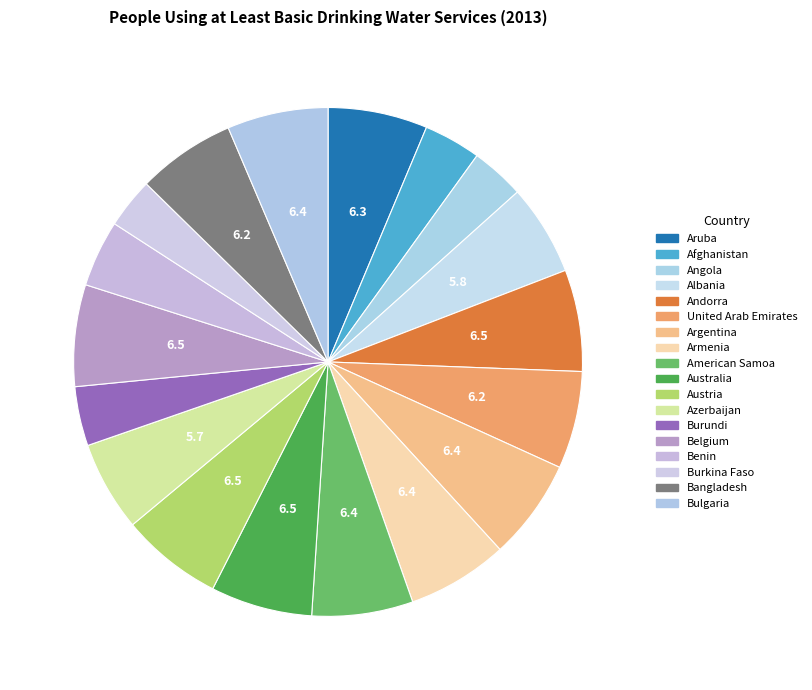

To the nearest percent, what is the difference between the Bangladesh and Burkina Faso slice percentages?

3%